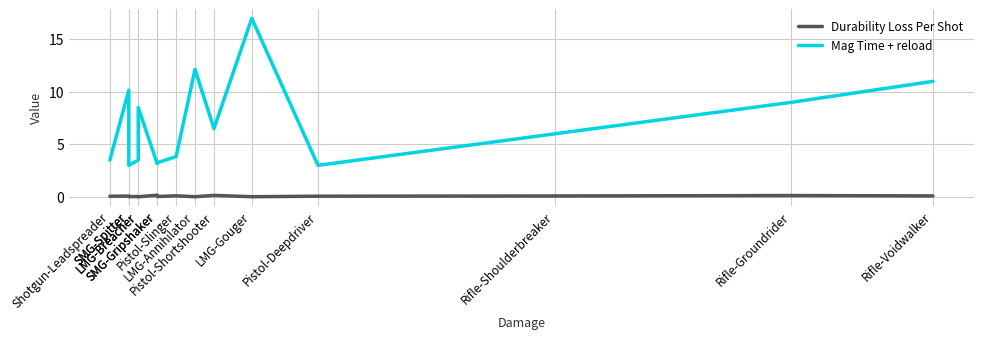

In Mag Time + reload, how many points are lower than both neighbors (excluding endpoints)?

4